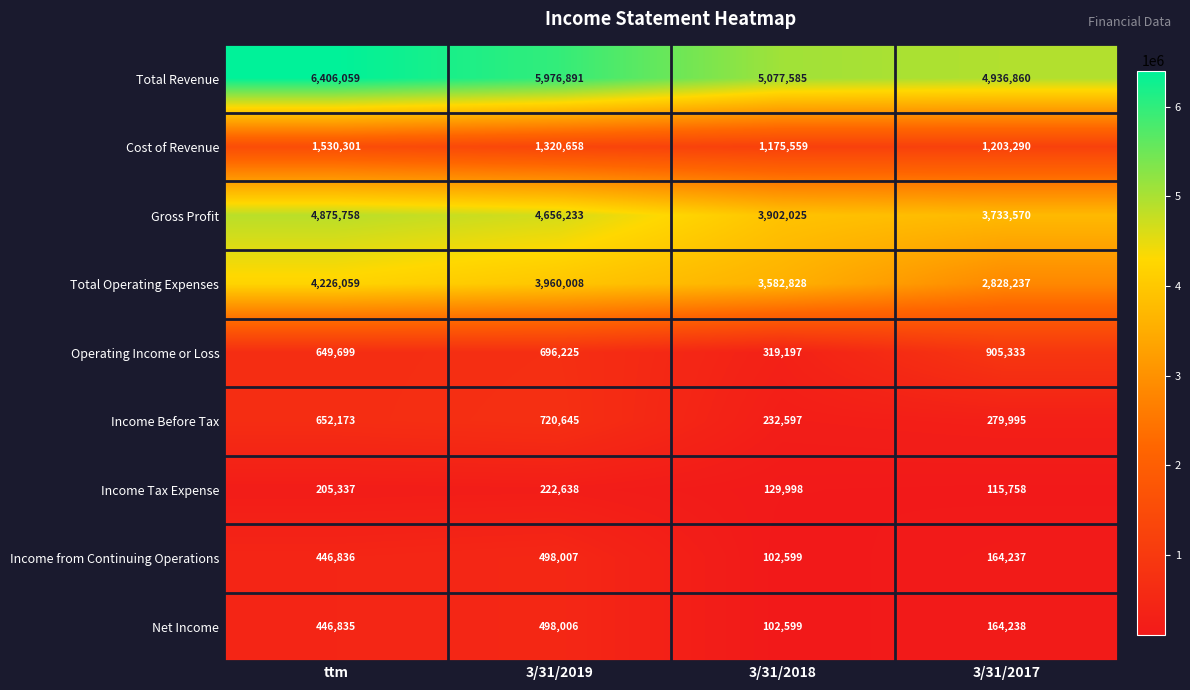

Rank the categories by Cost of Revenue value from highest to lowest.

ttm, 3/31/2019, 3/31/2017, 3/31/2018